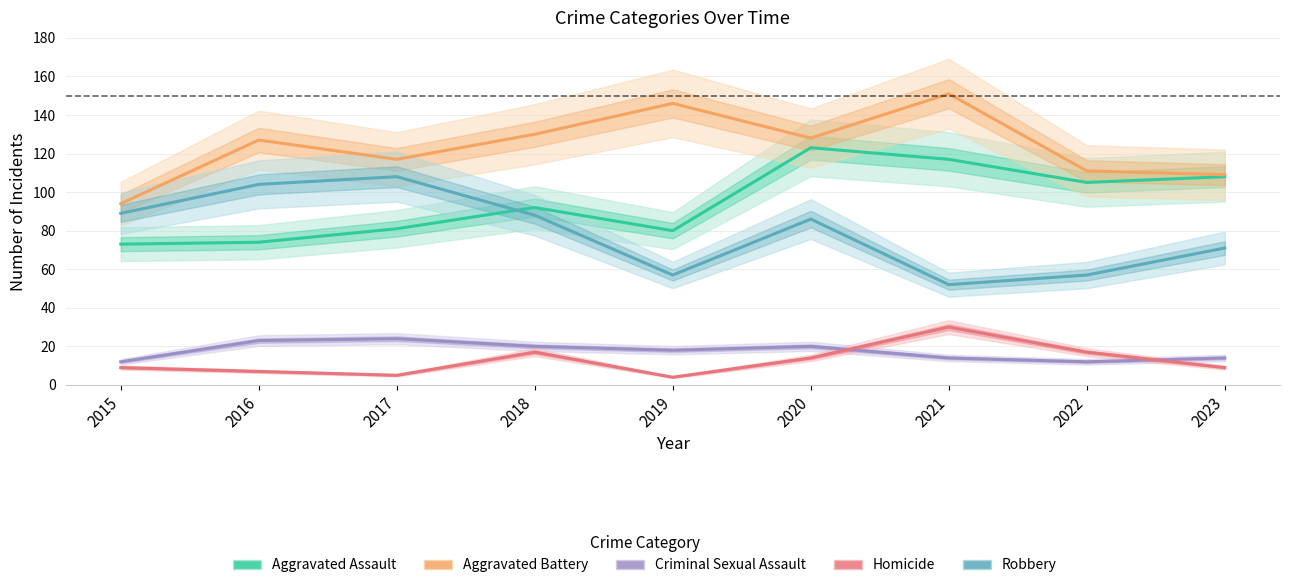

True or false: Robbery and Criminal Sexual Assault cross at least once.

False